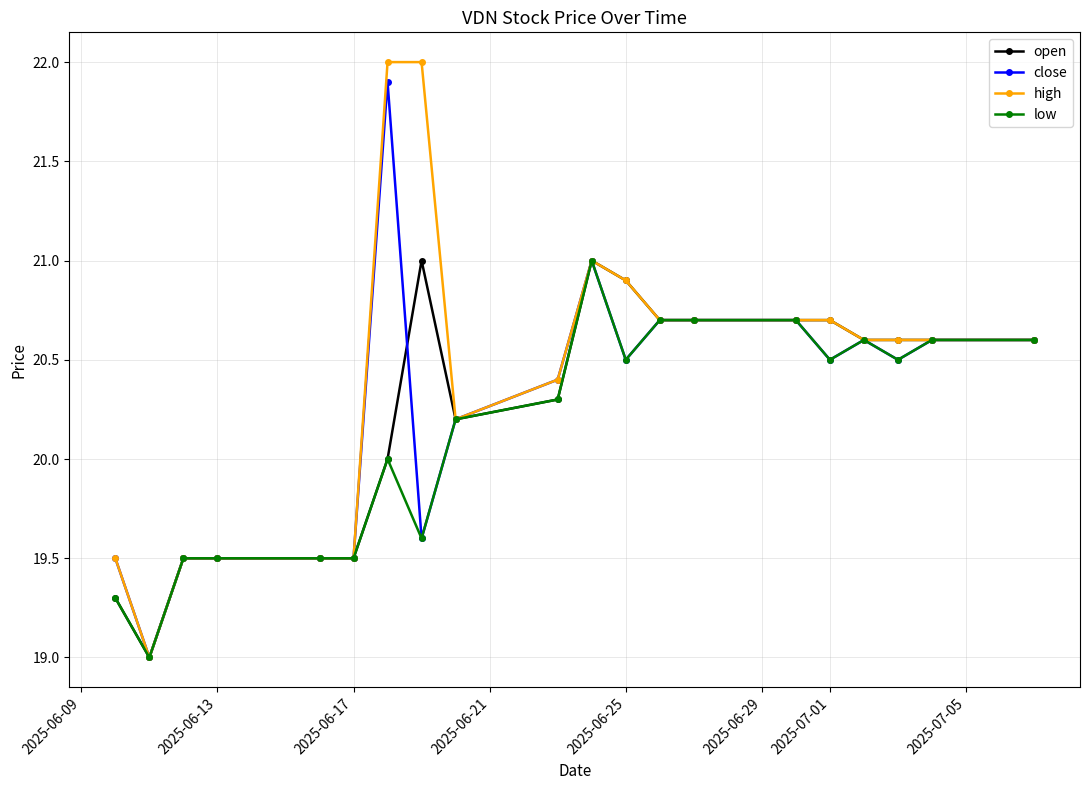

What is the minimum value shown in the chart?

19.0